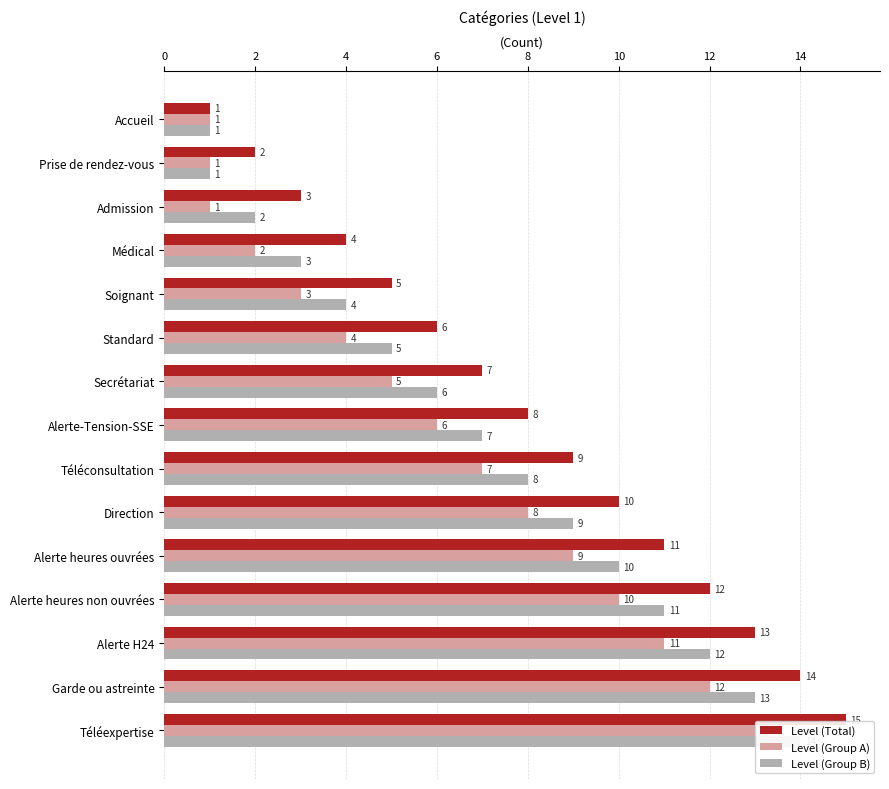

List the series in order of their overall mean, lowest first.

Level (Group A), Level (Group B), Level (Total)